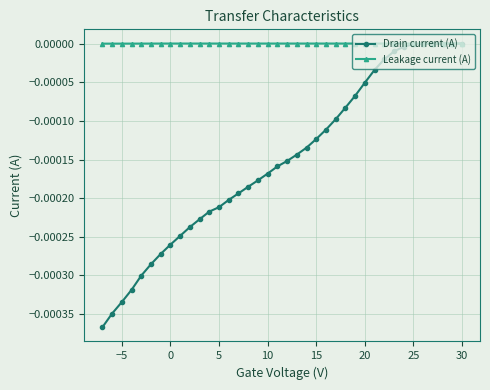

Rank the series by their average value, from lowest to highest.

Drain current (A), Leakage current (A)